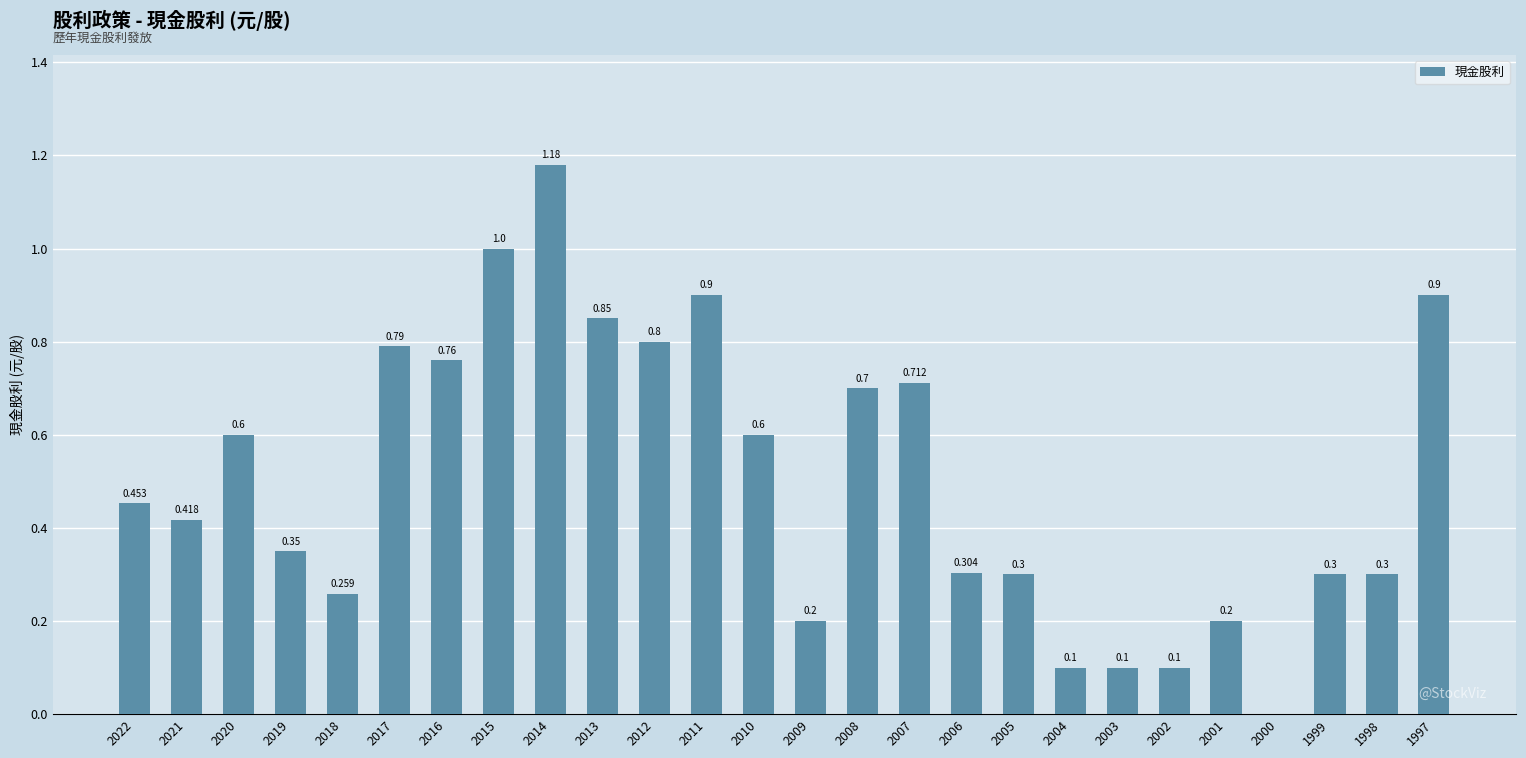

True or false: the data shows 0.3 at 2021.

False